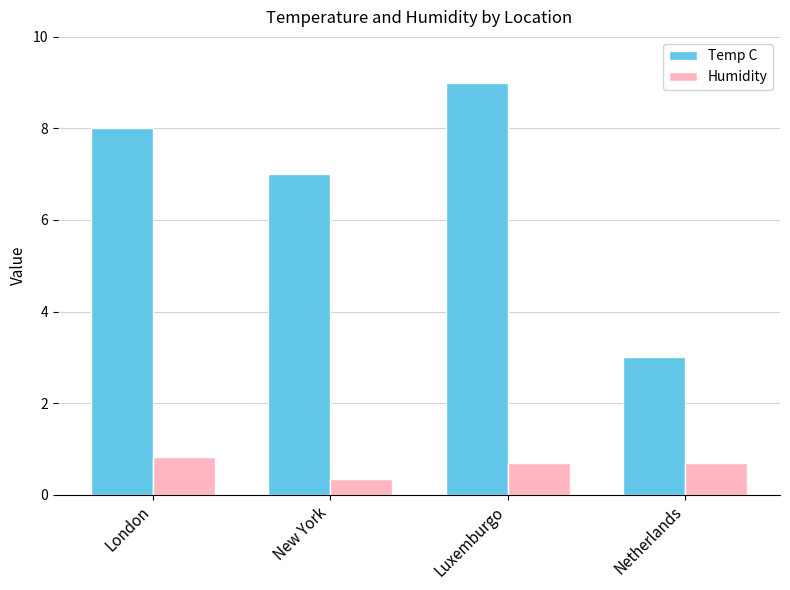

Which series changed the most between New York and Luxemburgo?

Temp C